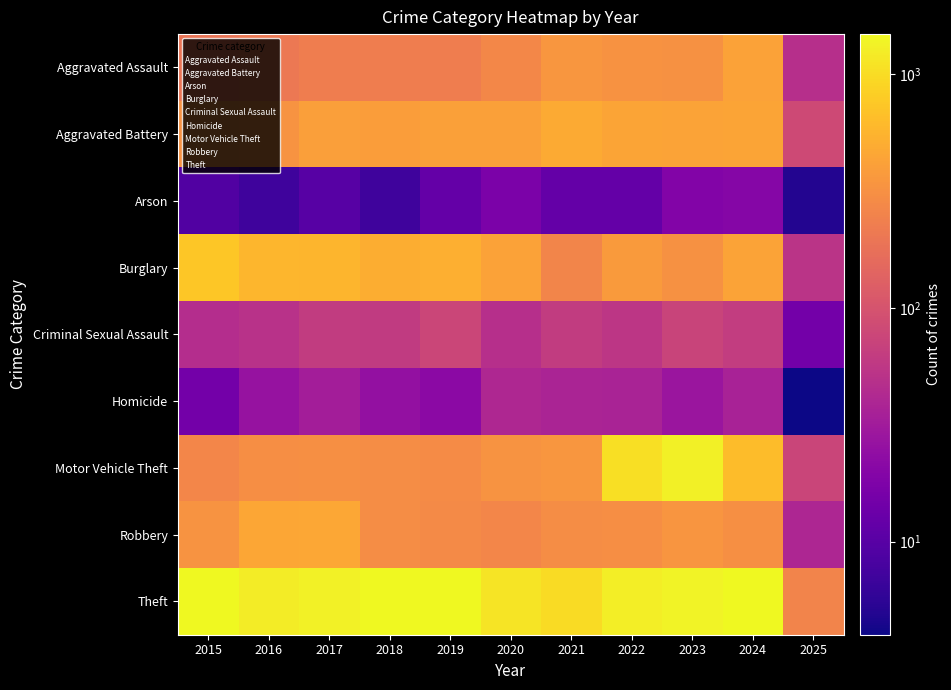

What is the spread (max minus min) of values at 2019?

1447